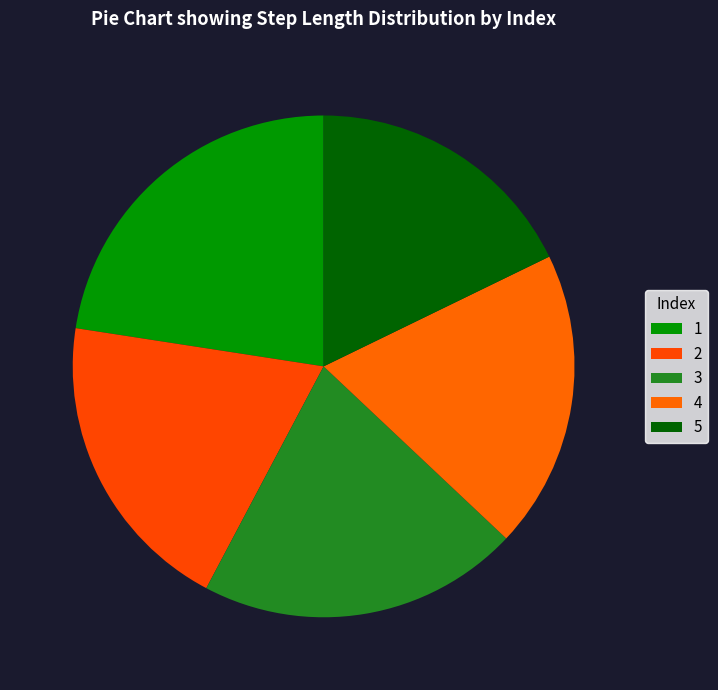

Count the number of slices in the pie.

5